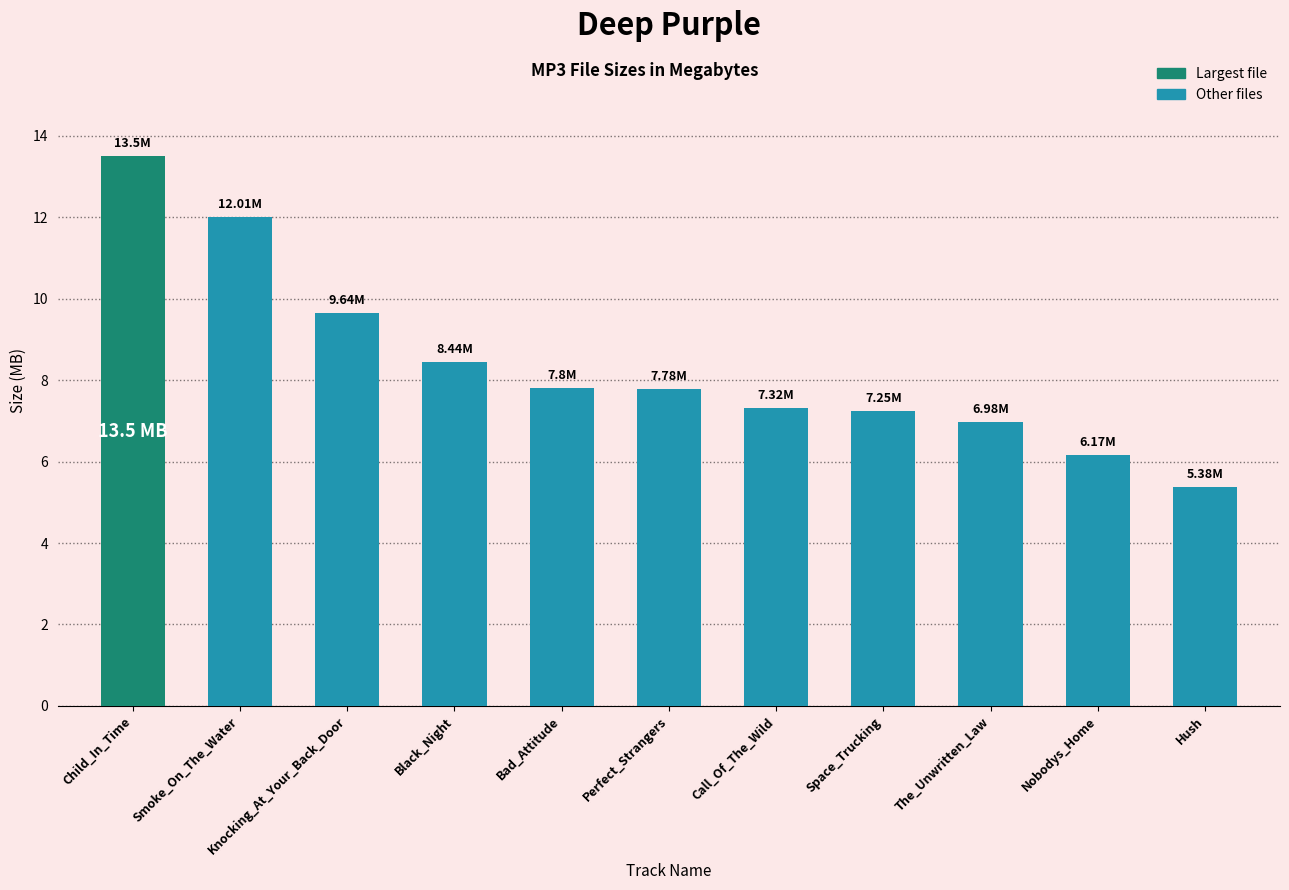

Count the number of data series in this chart.

1